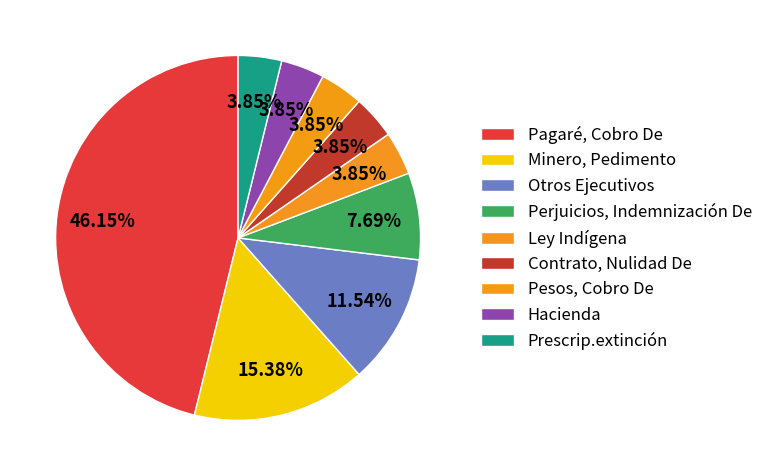

What percentage is NOT represented by Otros Ejecutivos?

88.5%